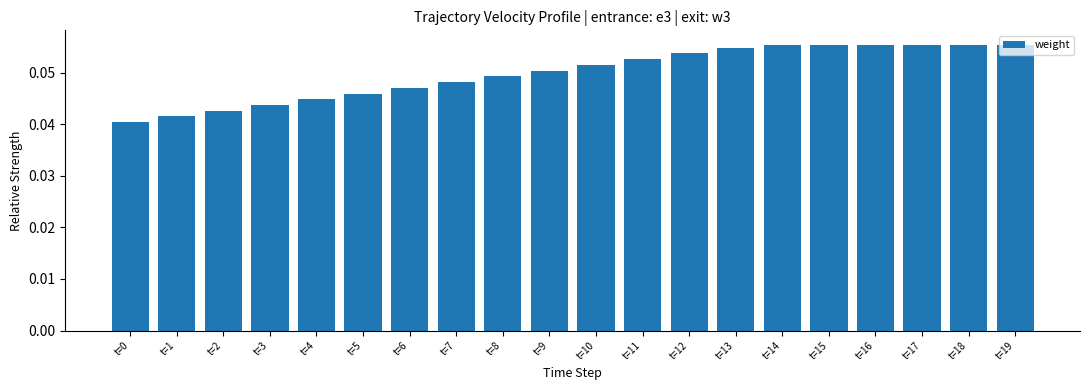

True or false: the data shows 0.1 at t=3.

False